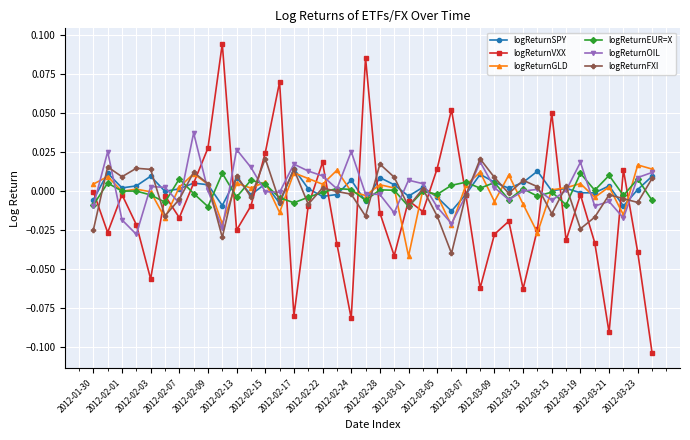

Which series has the widest spread of values?

logReturnVXX